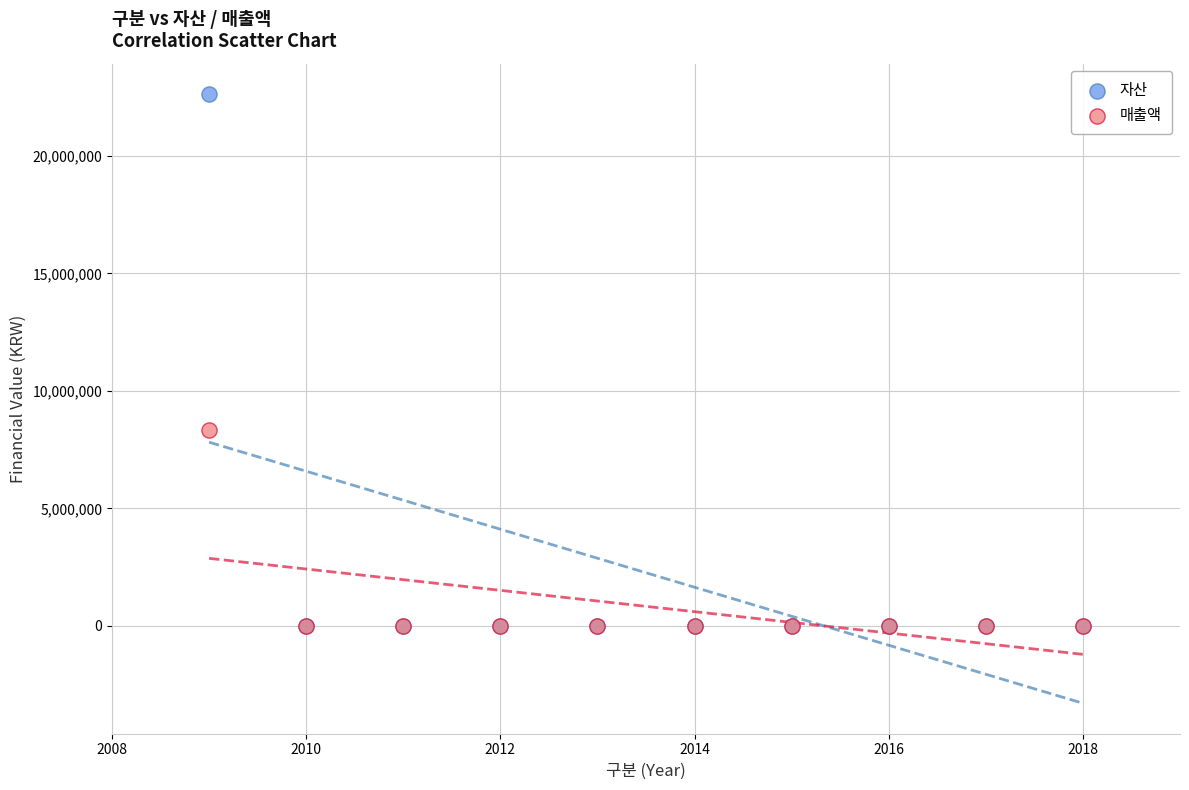

Which series contains the highest Y value?

자산